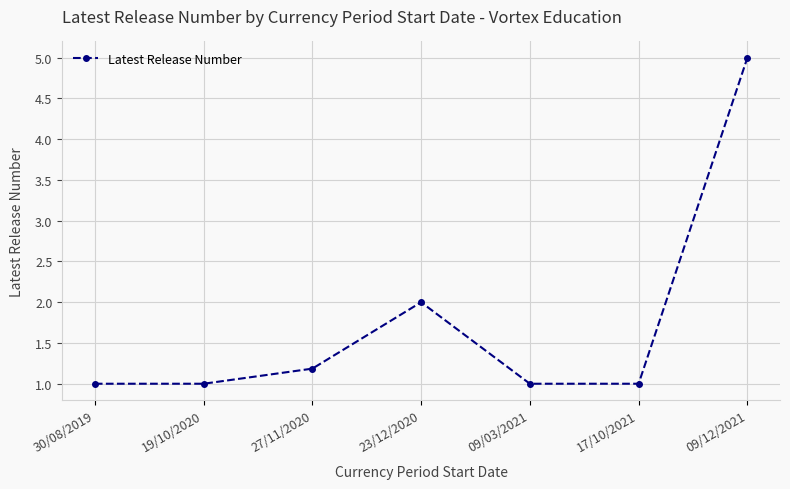

The chart shows a value of 0.8 at 27/11/2020. True or false?

False